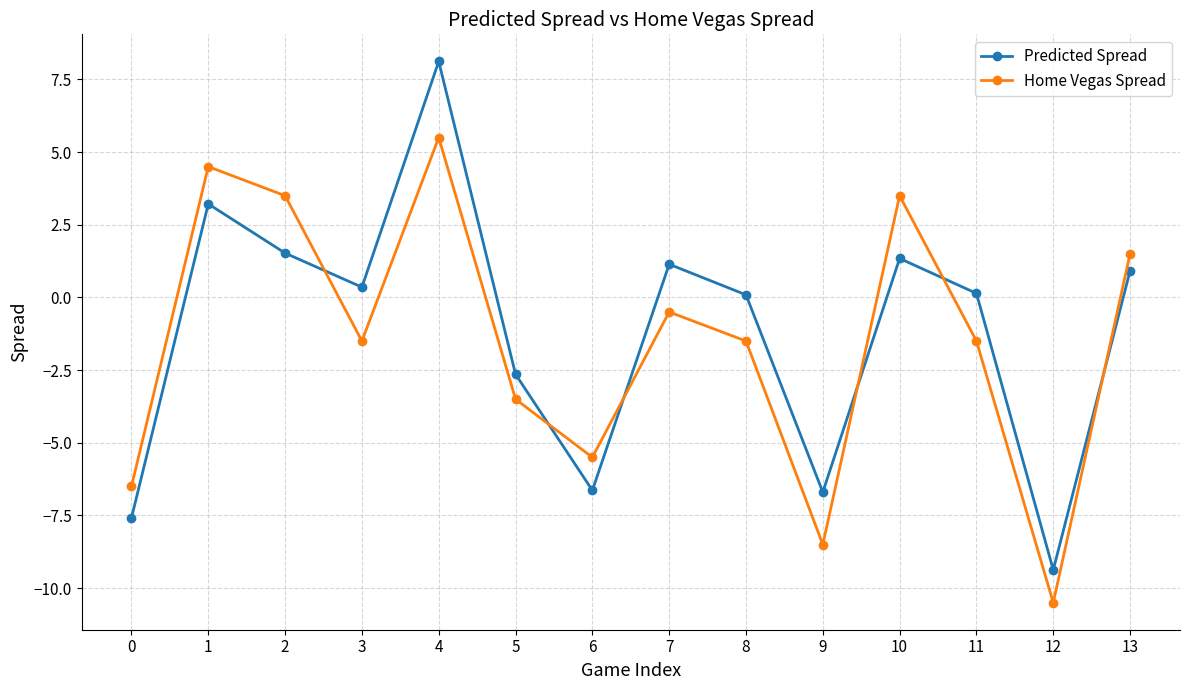

How many interior local valleys does the Home Vegas Spread series have?

4